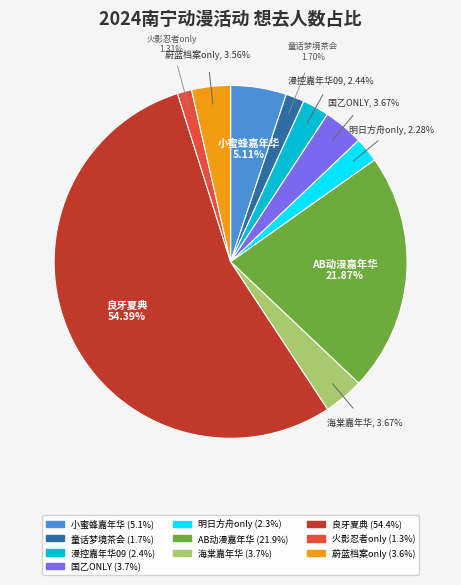

Is 良牙夏典 the majority of the pie?

Yes